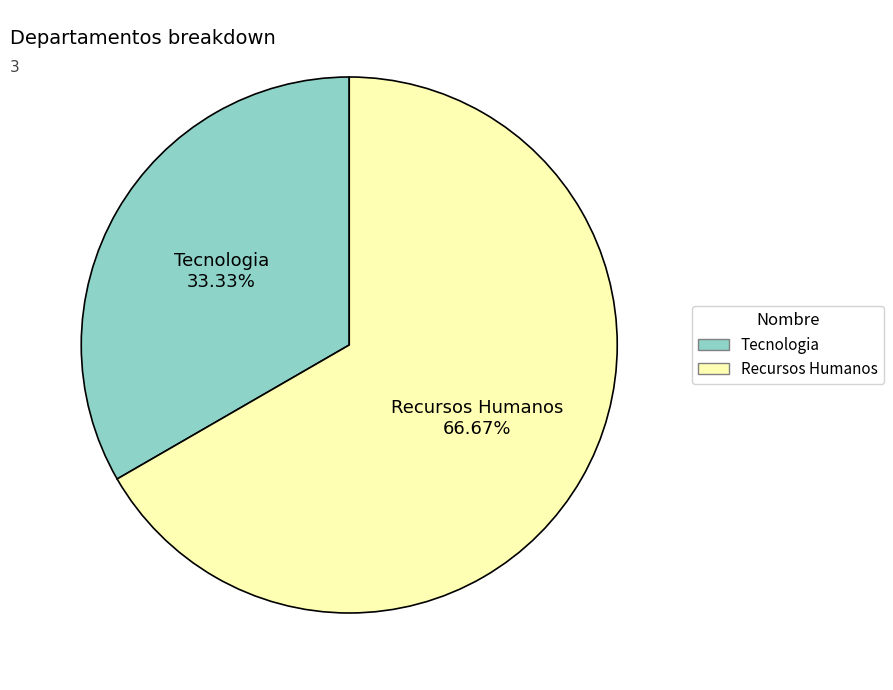

Which slice is the largest?

Recursos Humanos